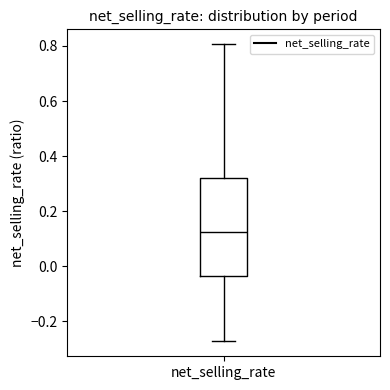

Where is the upper edge of the box for net_selling_rate on the y-axis? The values are not printed on the chart, so give them approximately, as read against the axis.

0.32